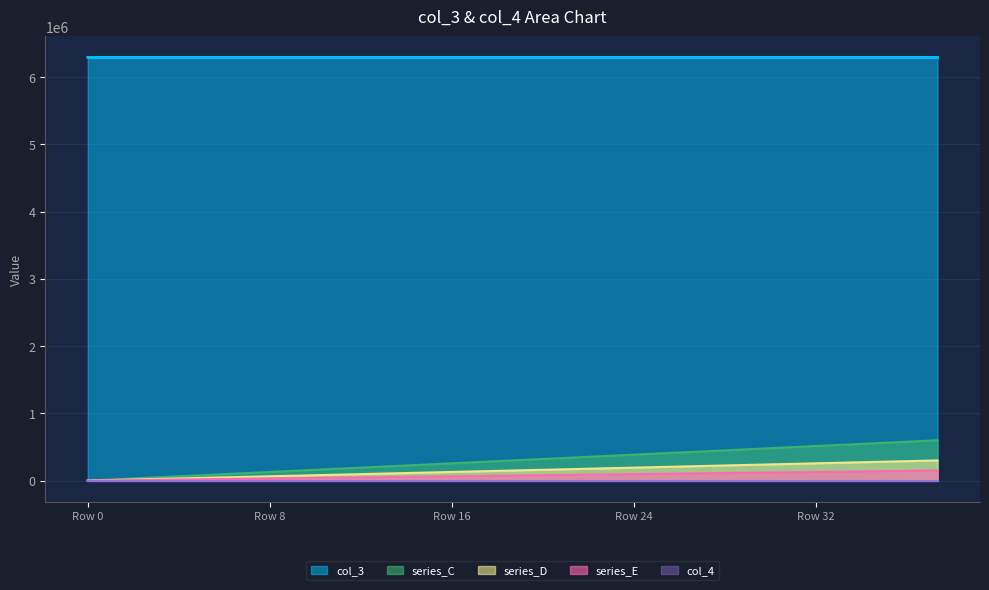

What is the sum of all col_3 values?

94372808.0